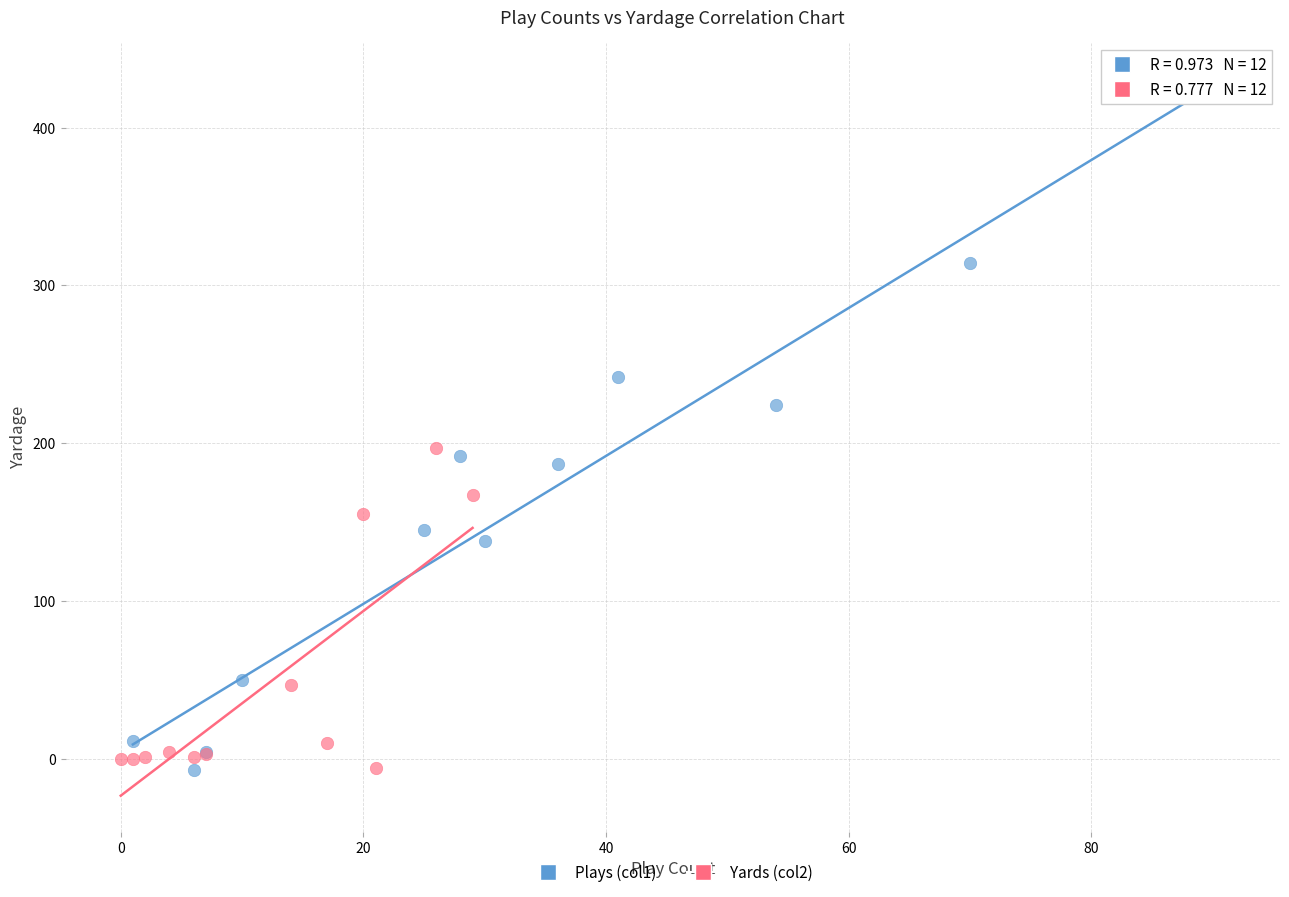

Which series has the largest Y range (max minus min)?

Plays (col1)